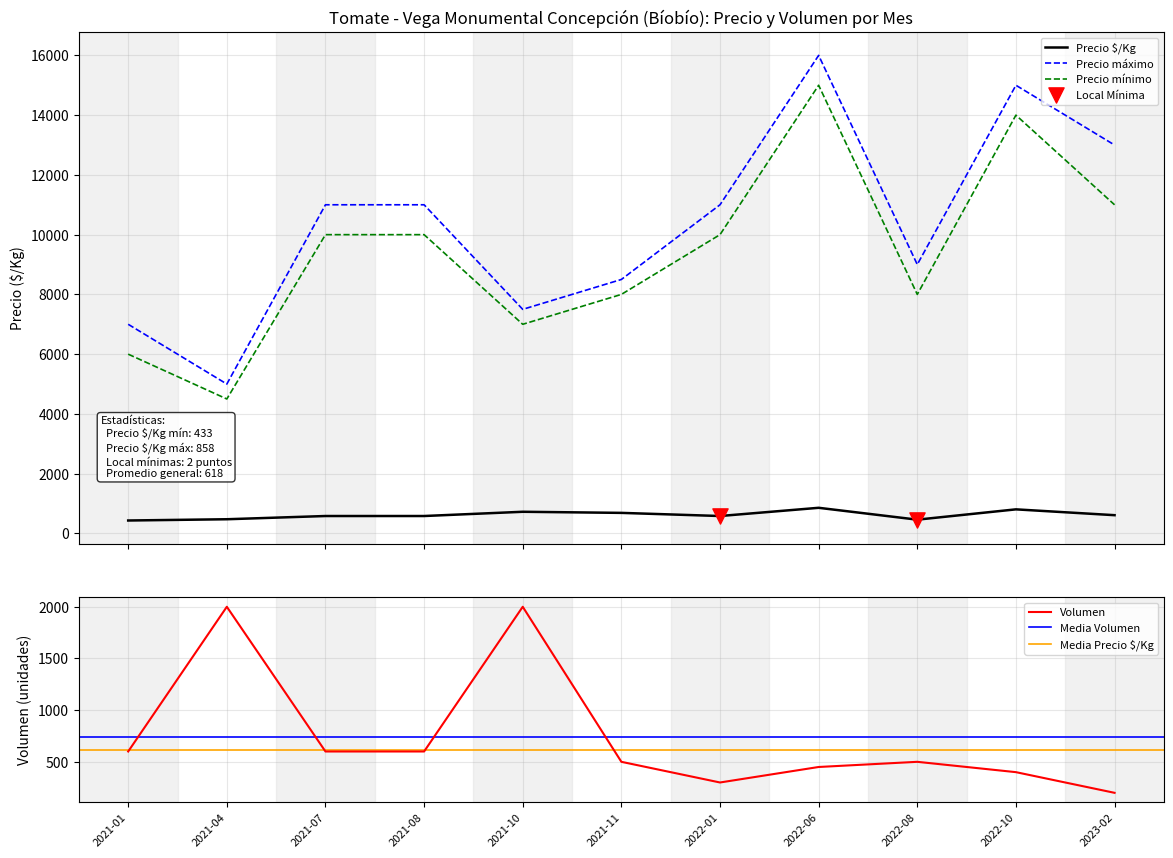

Which series reaches the maximum Y coordinate?

Precio máximo